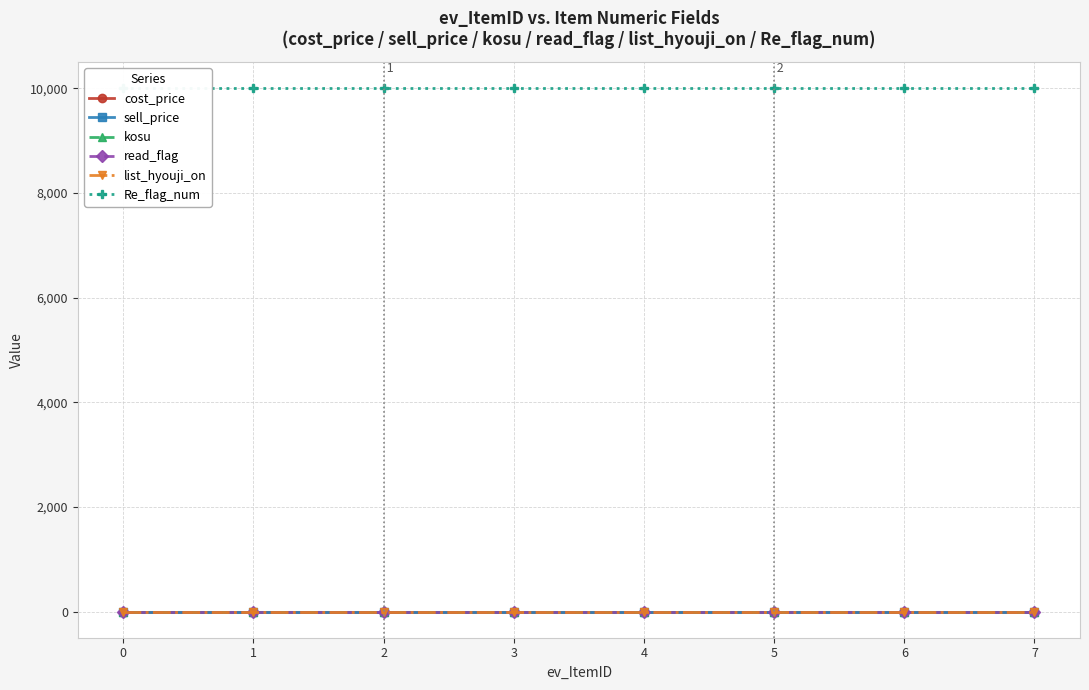

Reading left to right, what are all the values shown in this chart?

cost_price: 0	0	0	0	0	0	0	0
sell_price: 0	0	0	0	0	0	0	0
kosu: 0	0	0	0	0	0	0	0
read_flag: 0	0	0	0	0	0	0	0
list_hyouji_on: 1	1	1	1	1	1	1	1
Re_flag_num: 9999	9999	9999	9999	9999	9999	9999	9999